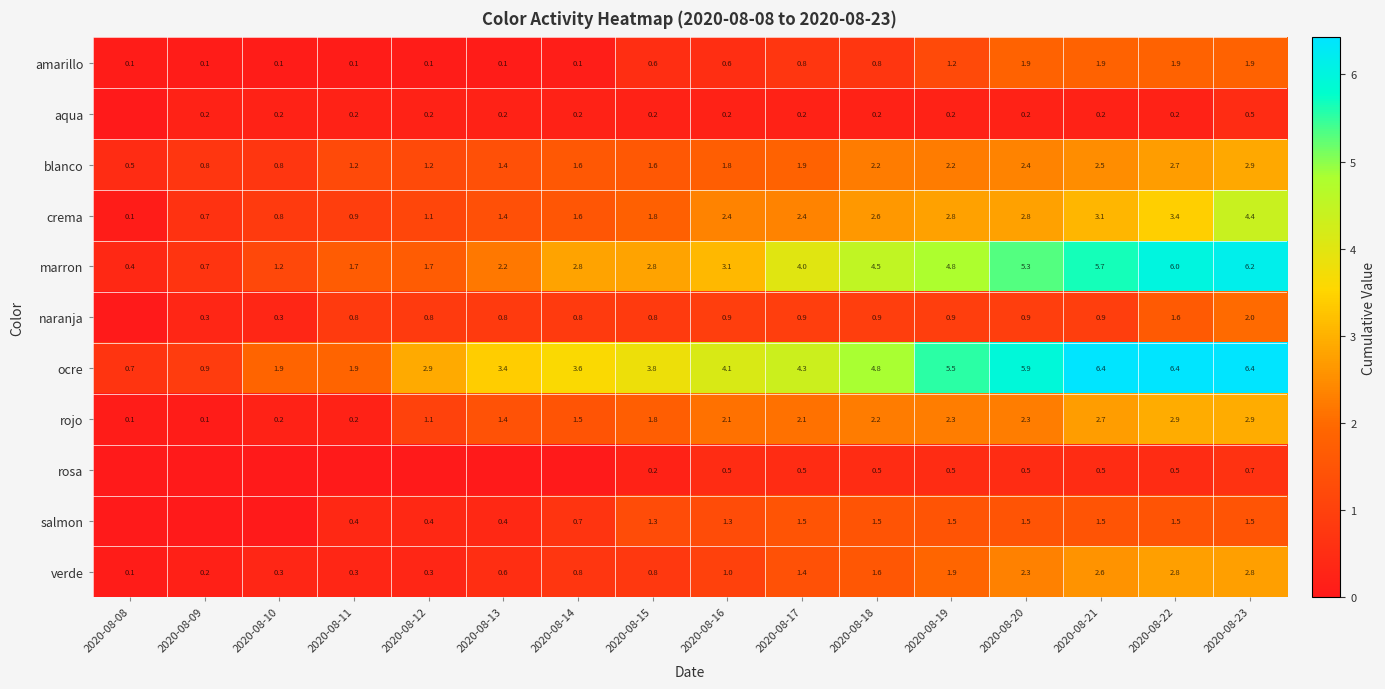

Is the value of naranja at 2020-08-09 greater than the value of rosa at 2020-08-16?

No